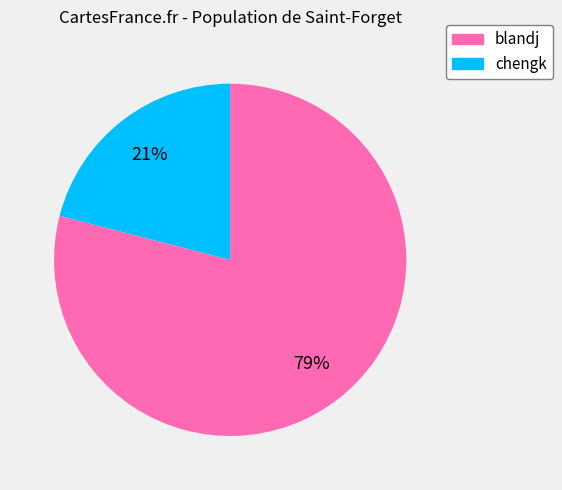

Is it true that blandj is 68% of the pie?

False